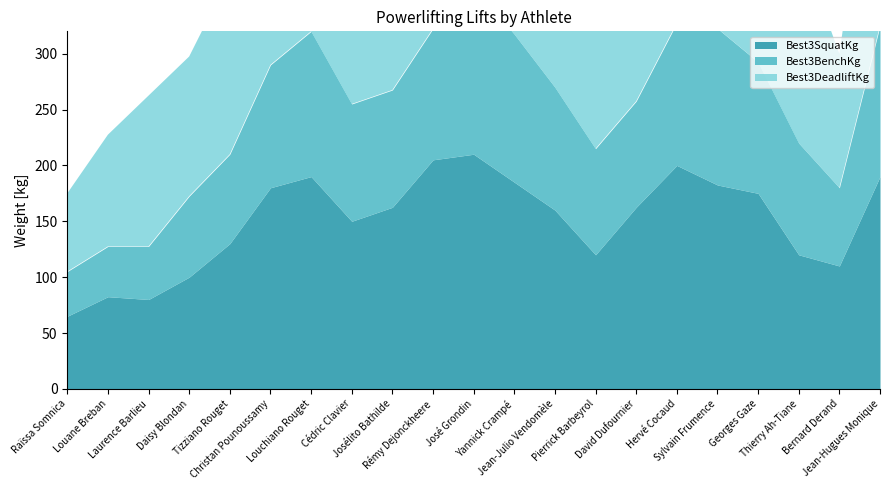

How many lines are shown in the chart?

3